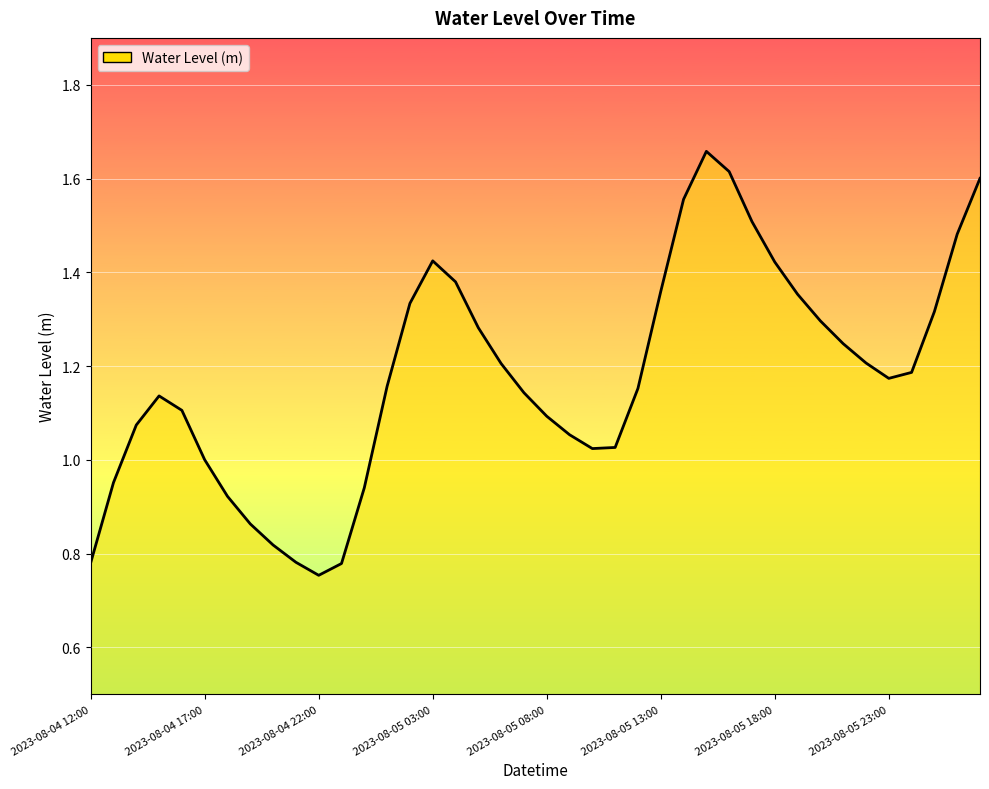

Reading left to right, what are all the values shown in this chart?

0.8	1.0	1.1	1.1	1.1	1.0	0.9	0.9	0.8	0.8	0.8	0.8	0.9	1.2	1.3	1.4	1.4	1.3	1.2	1.1	1.1	1.1	1.0	1.0	1.2	1.4	1.6	1.7	1.6	1.5	1.4	1.4	1.3	1.2	1.2	1.2	1.2	1.3	1.5	1.6